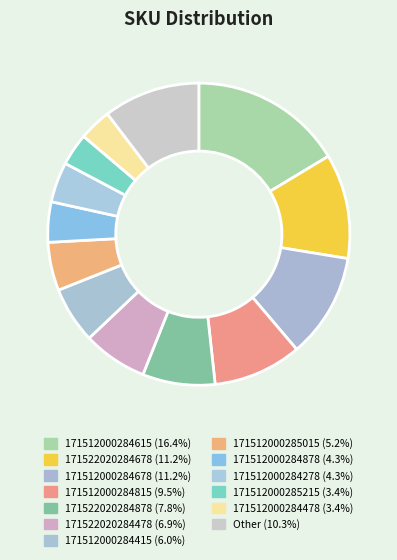

How many segments does this pie chart have?

13